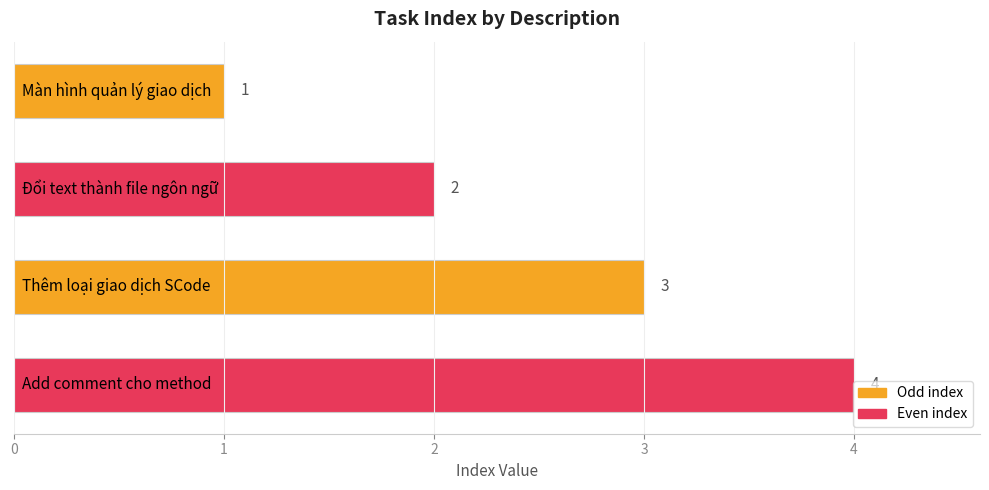

How many distinct data groups are displayed?

1